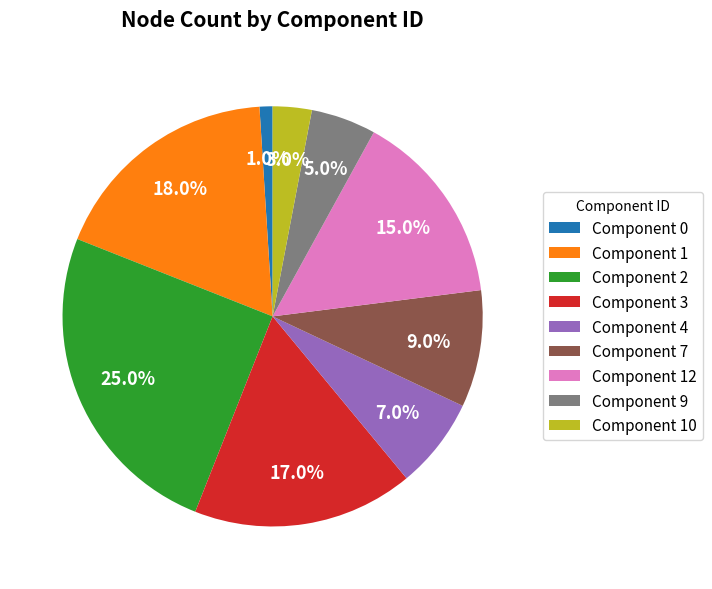

Which slice is the smallest?

Component 0